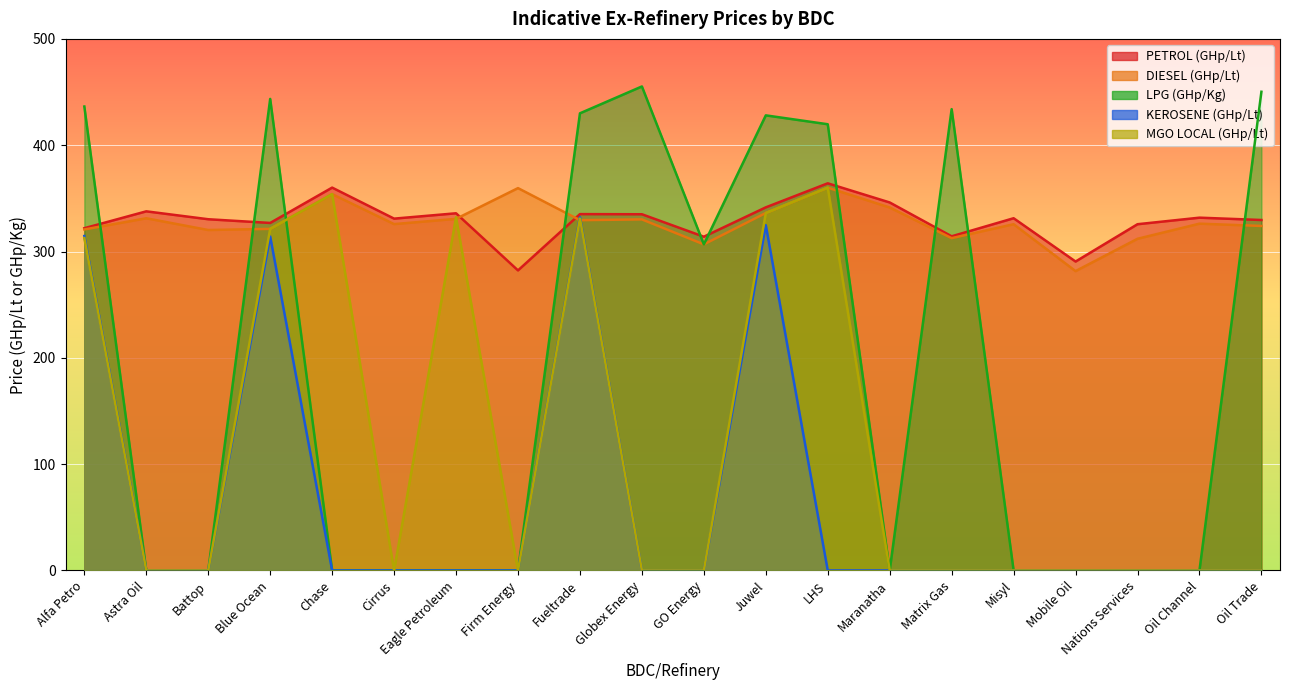

Reading left to right, what are all the values shown in this chart?

PETROL (GHp/Lt): 321.9	337.8	330.4	326.9	360.1	330.9	336.0	282.2	335.2	335.1	313.9	341.5	364.2	346.1	314.3	331.3	290.6	325.7	331.8	329.6
DIESEL (GHp/Lt): 320.8	331.3	320.2	321.3	354.0	325.8	330.7	359.6	329.5	330.2	306.7	336.2	360.1	341.4	312.6	325.7	281.6	312.0	326.2	324.0
LPG (GHp/Kg): 436.4	0.0	0.0	443.5	0.0	0.0	0.0	0.0	430.0	455.3	306.7	428.1	419.7	0.0	433.9	0.0	0.0	0.0	0.0	450.3
KEROSENE (GHp/Lt): 314.6	0.0	0.0	314.2	0.0	0.0	0.0	0.0	332.2	0.0	0.0	324.8	0.0	0.0	0.0	0.0	0.0	0.0	0.0	0.0
MGO LOCAL (GHp/Lt): 312.6	0.0	0.0	321.3	354.0	0.0	332.2	0.0	331.0	0.0	0.0	336.2	360.1	0.0	0.0	0.0	0.0	0.0	0.0	0.0